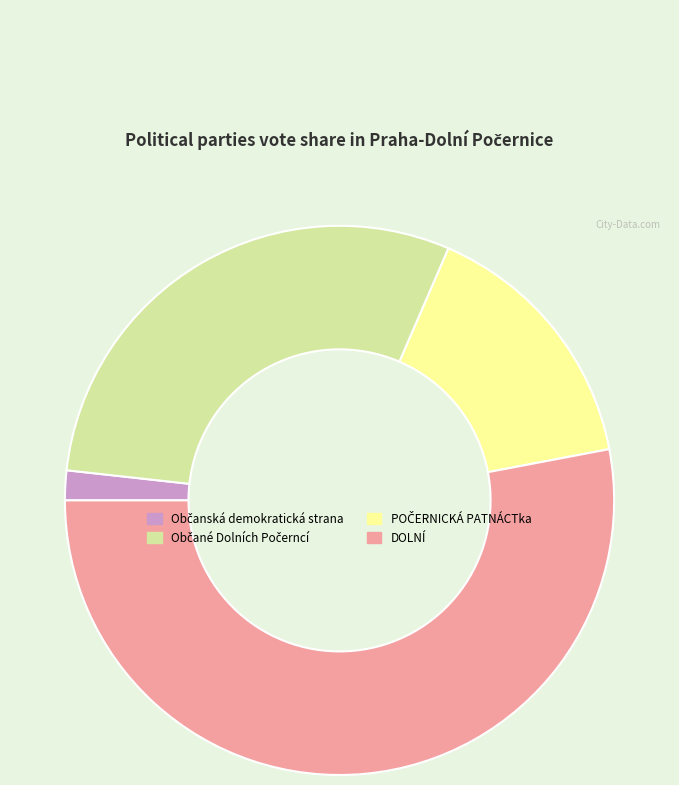

Does DOLNÍ account for over 50% of the chart?

Yes